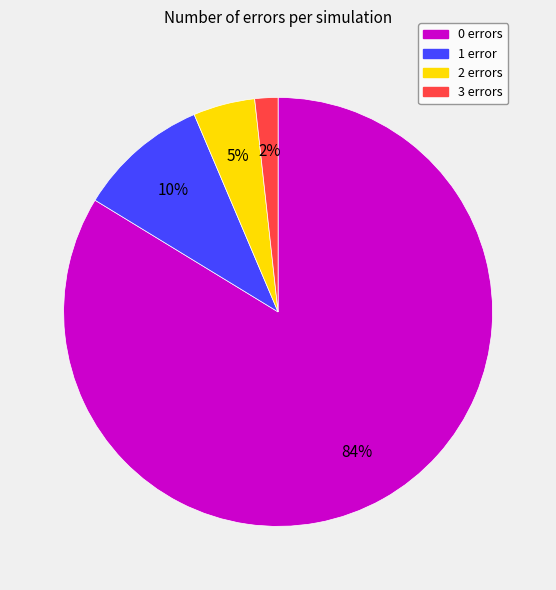

To the nearest percent, what is the combined percentage of 3 and 0?

85%